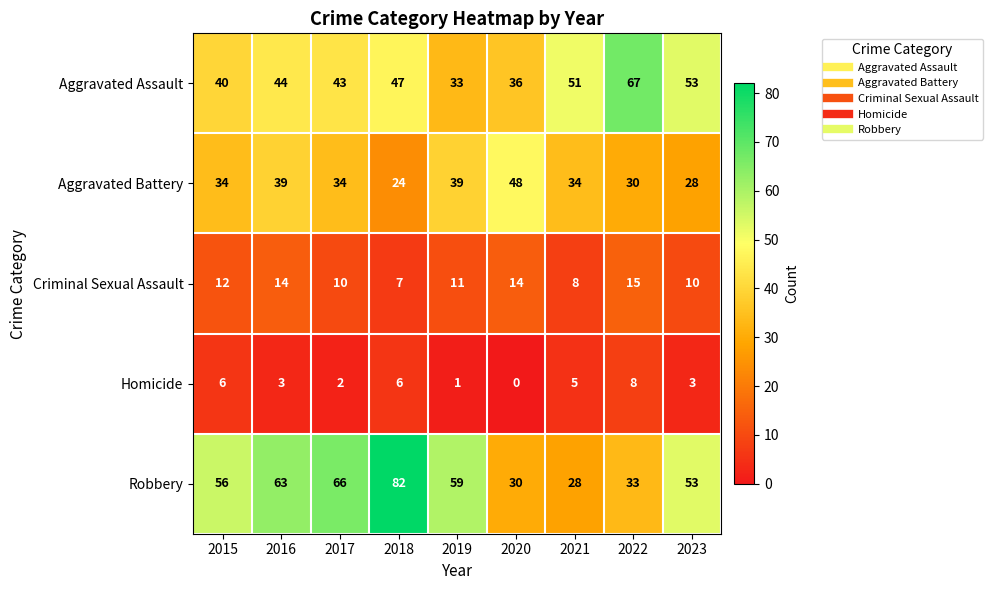

At which category is the sum across all series the highest?

2018